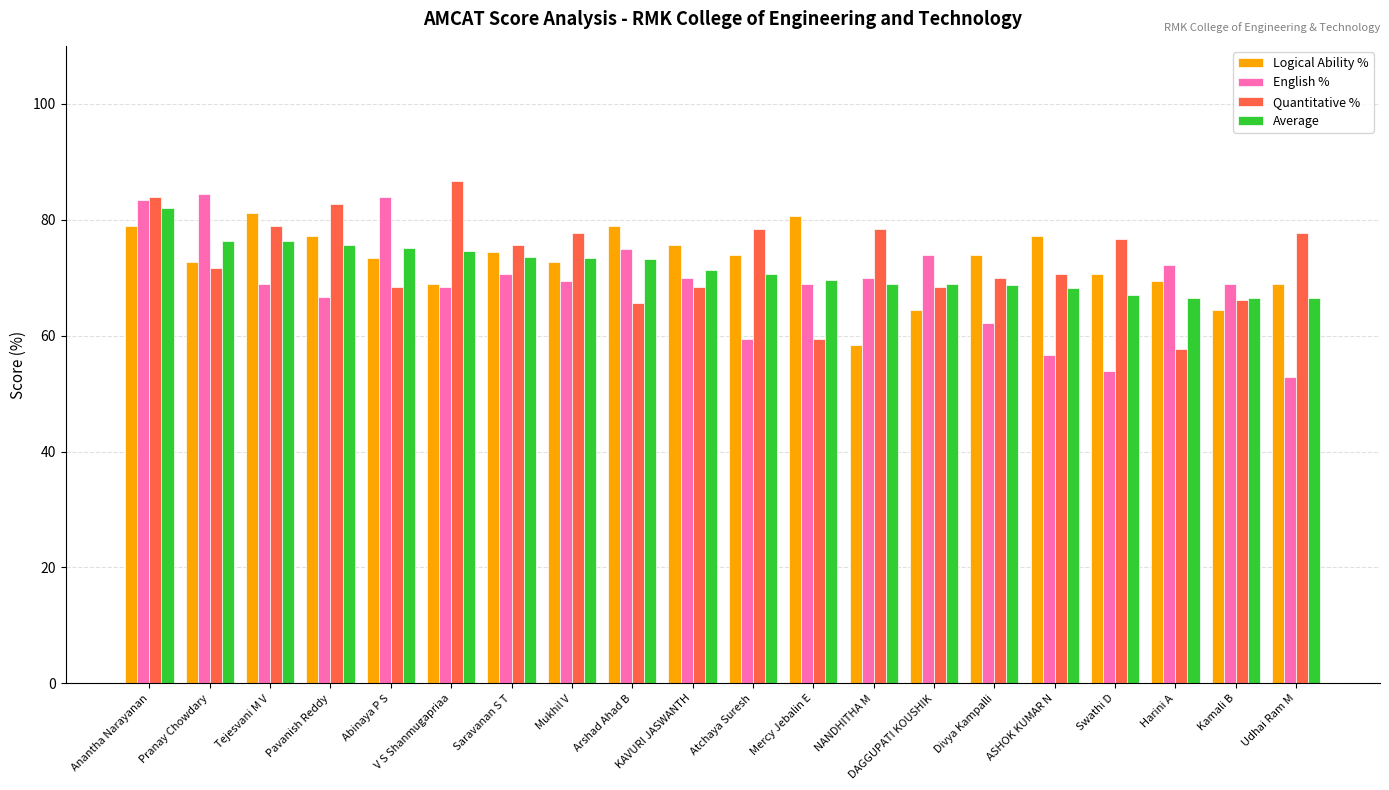

Which series has the widest spread of values?

English %